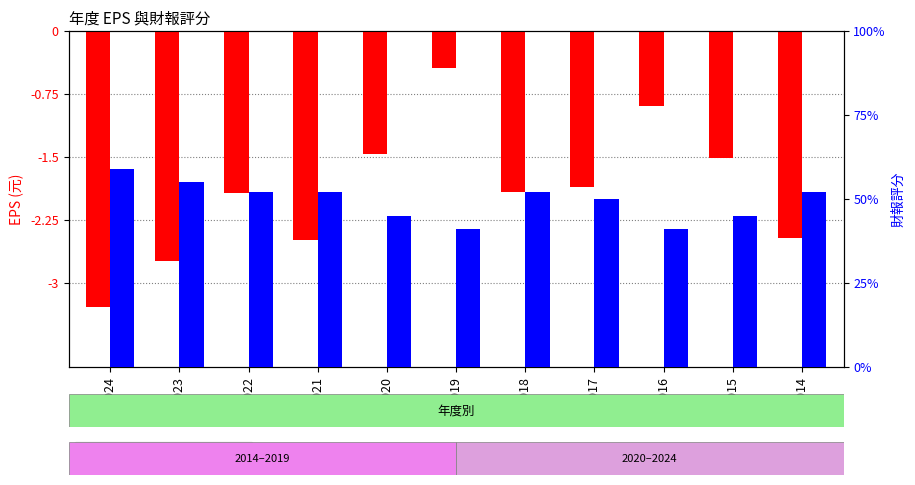

At which category does the chart reach its minimum across all series?

2024